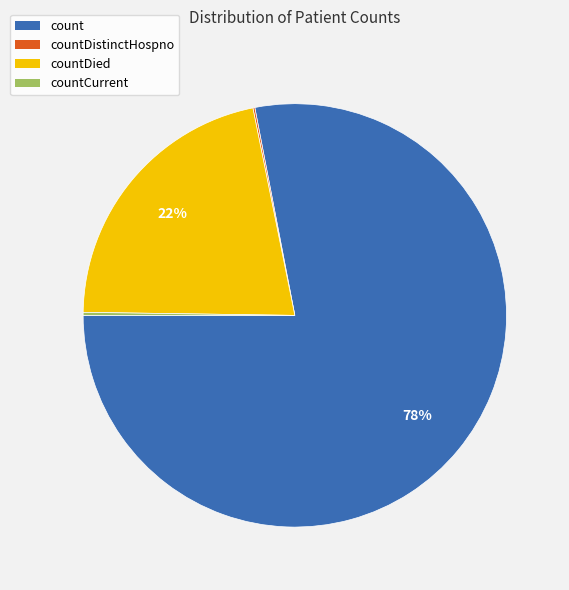

Does any single category account for the majority?

Yes